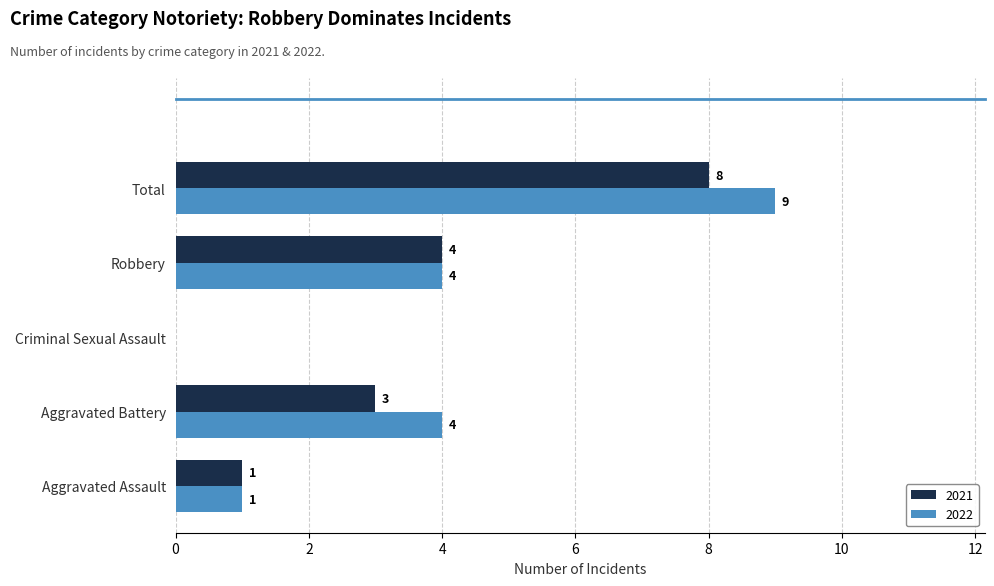

Which series has the largest total across all categories?

2022